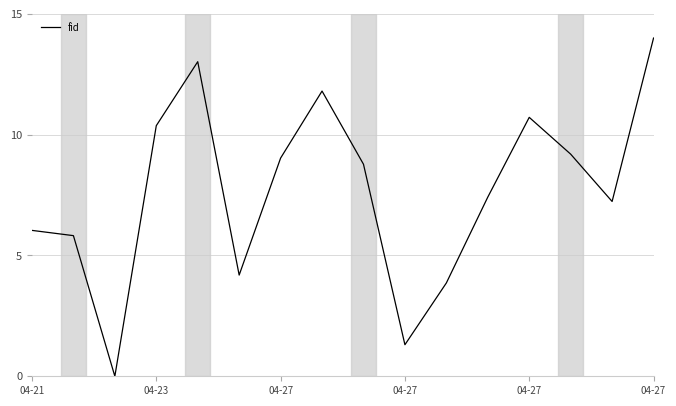

What is the greatest value displayed?

14.0